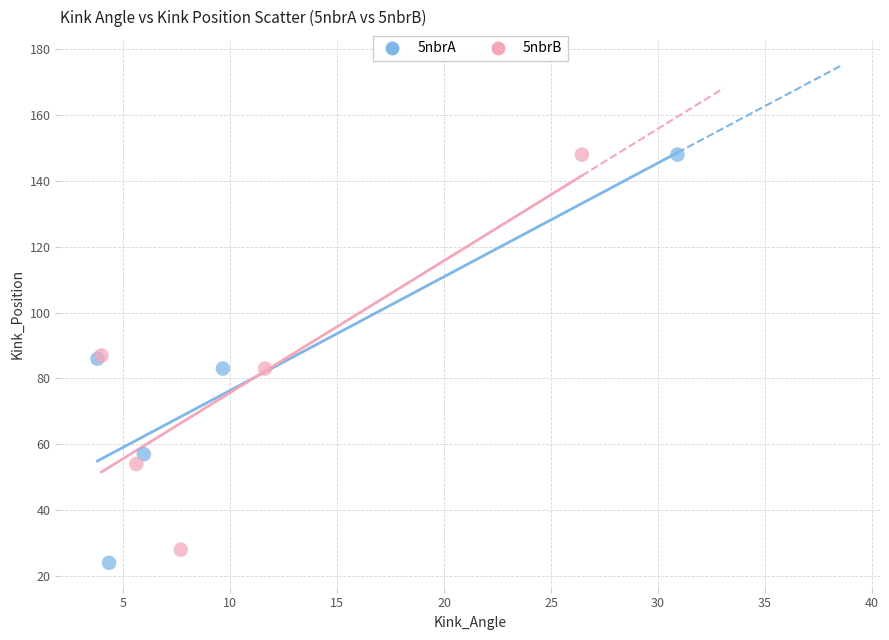

What are all the series names shown in the legend?

5nbrA, 5nbrB